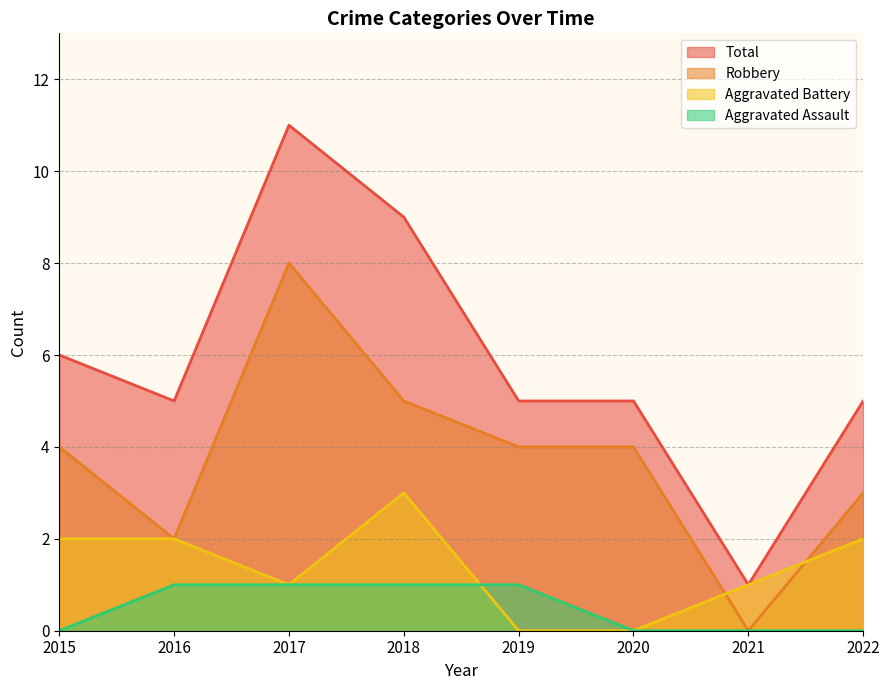

What are all the series names shown in the legend?

Total, Robbery, Aggravated Battery, Aggravated Assault